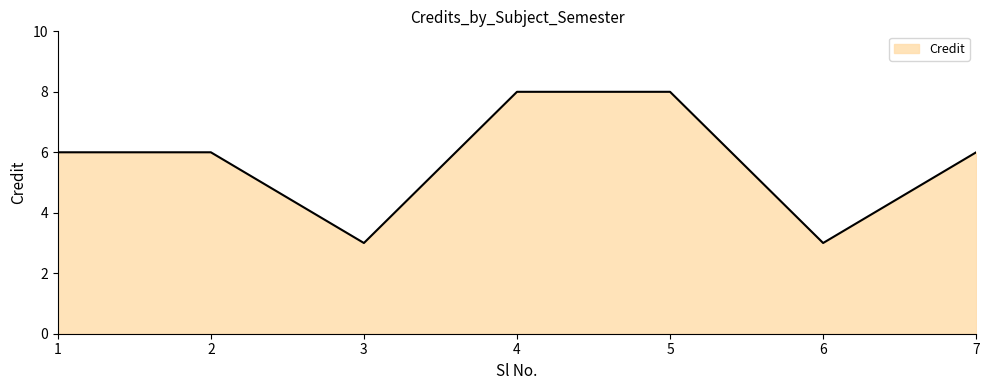

What is the ratio of the value at 2 to the value at 6?

2.0